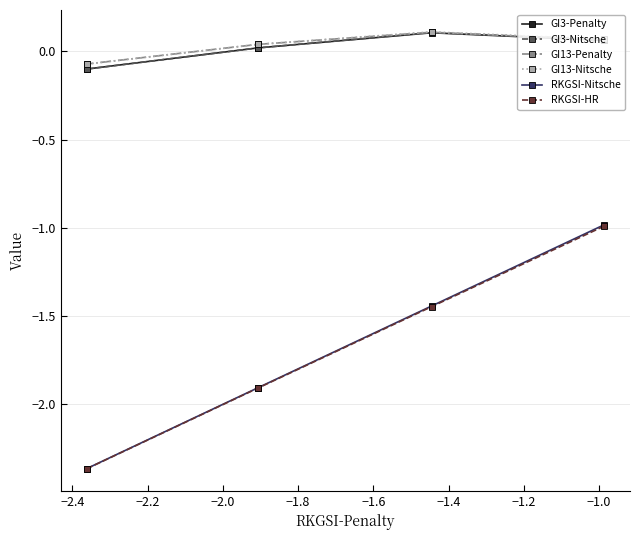

What is the minimum value shown in the chart?

-2.4